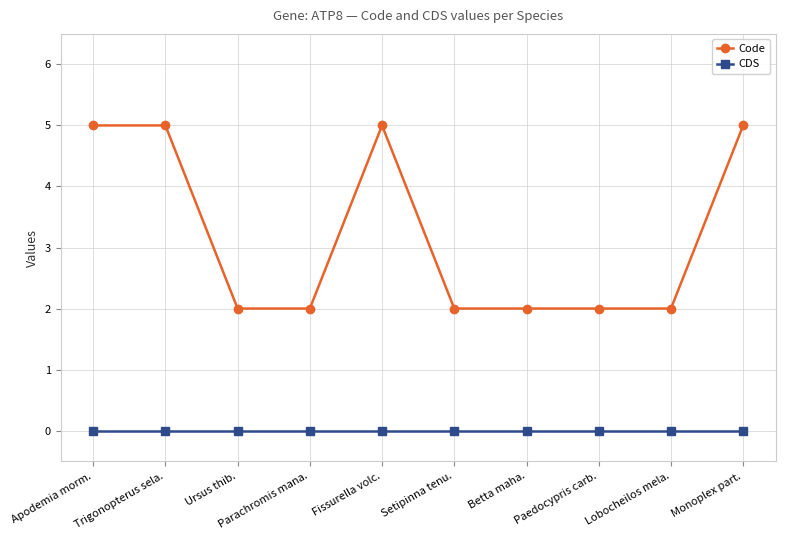

What is the difference between the highest and lowest values at Betta maha.?

2